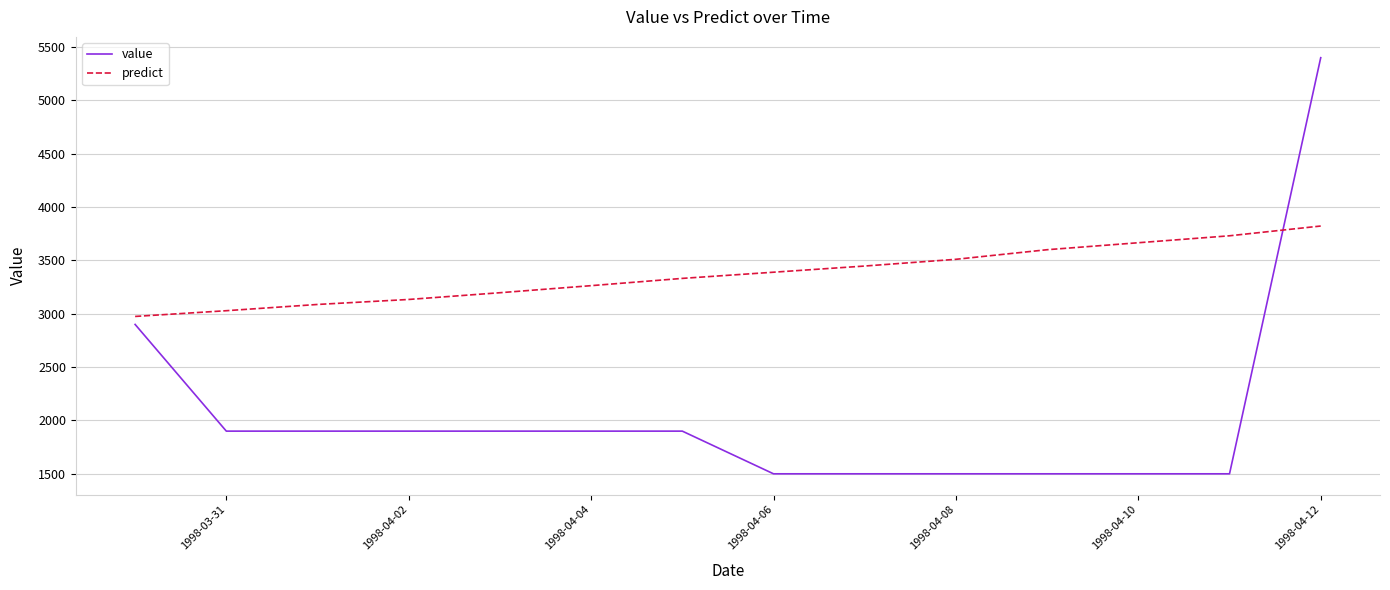

Reading left to right, extract all data points from this chart.

value: 2900.0	1900.0	1900.0	1900.0	1900.0	1900.0	1900.0	1500.0	1500.0	1500.0	1500.0	1500.0	1500.0	5400.0
predict: 2974.9	3028.7	3087.2	3134.0	3197.2	3263.4	3331.5	3389.5	3447.3	3510.4	3600.3	3665.7	3730.8	3822.3